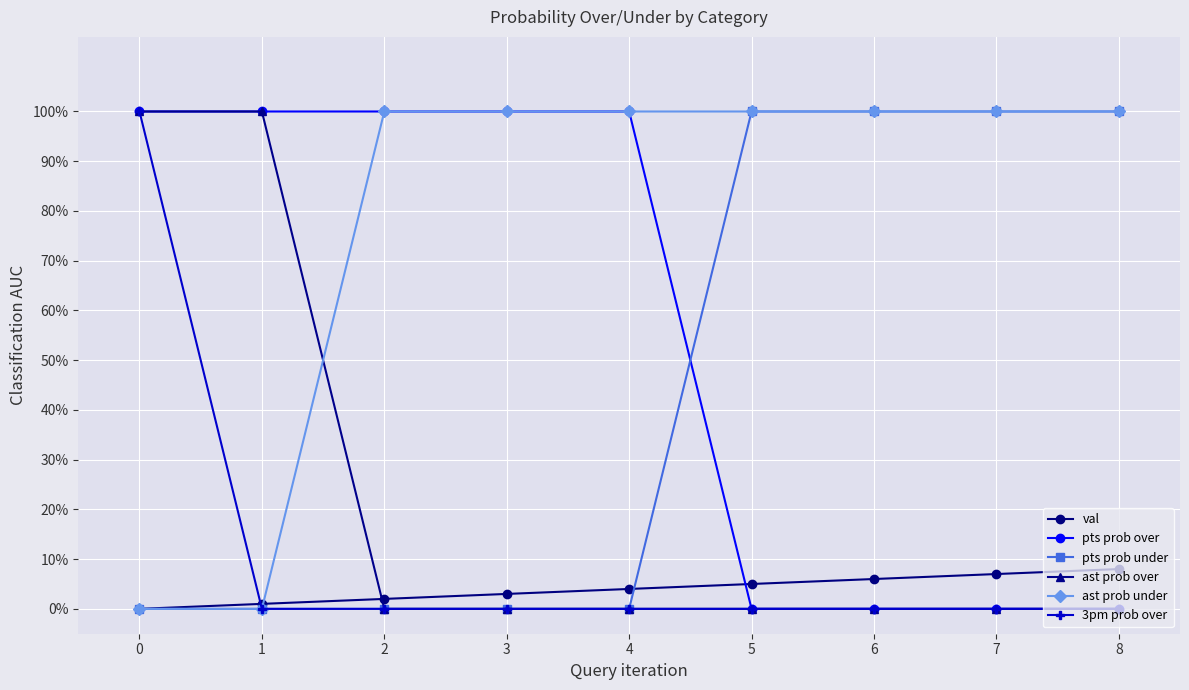

Which series has the largest total across all categories?

ast prob under